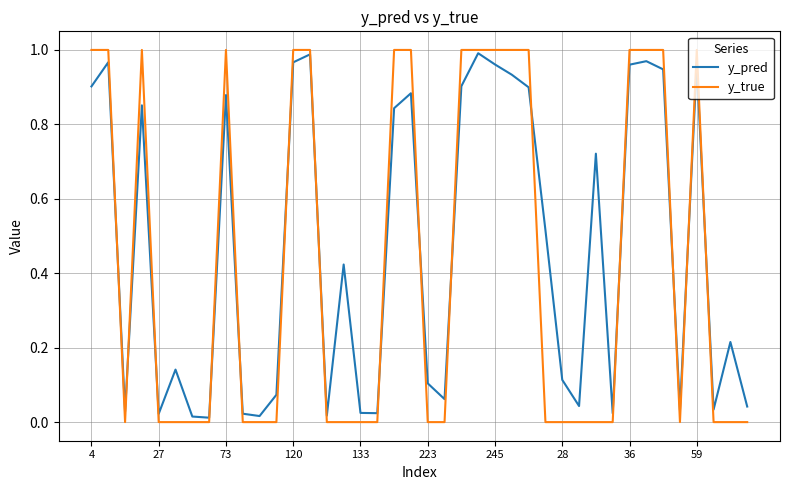

True or false: y_true has more than 0 points higher than both neighbors.

True